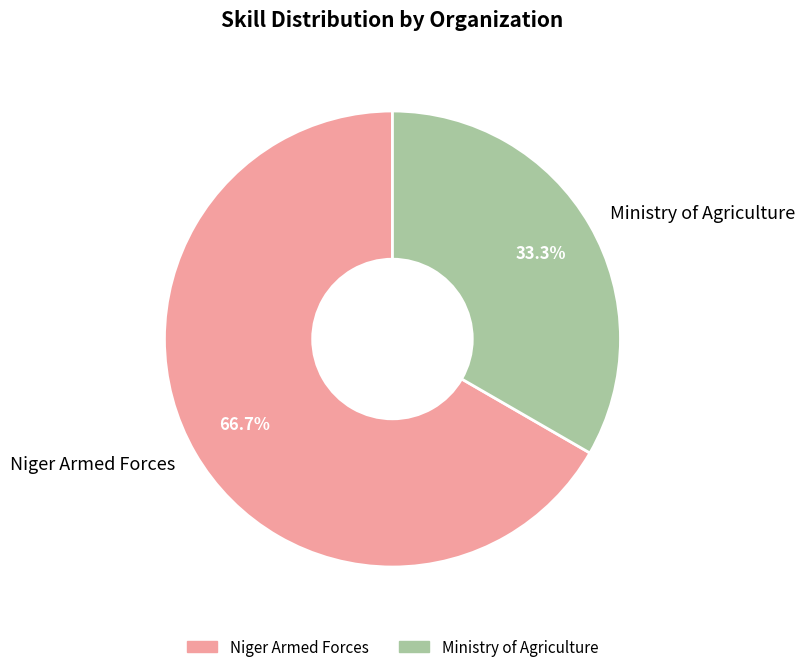

Which category has the biggest portion of the pie?

Niger Armed Forces